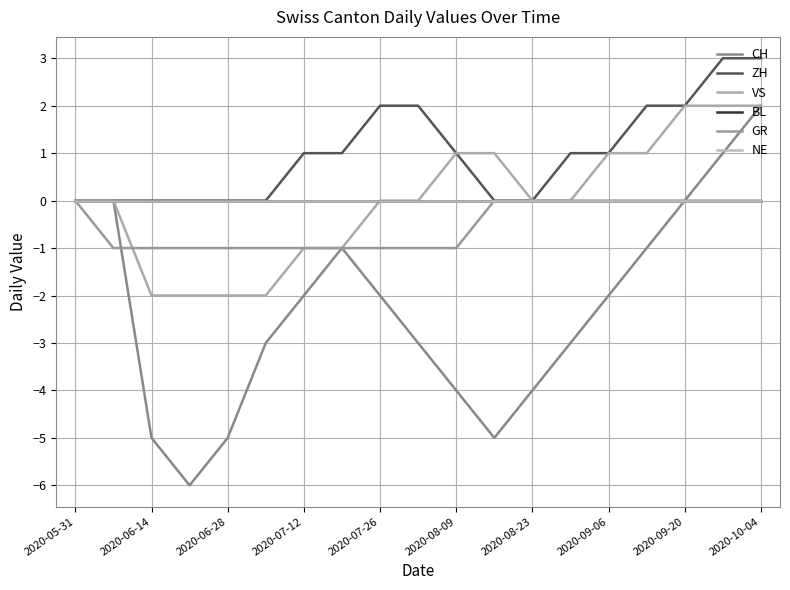

What is the minimum value shown in the chart?

-6